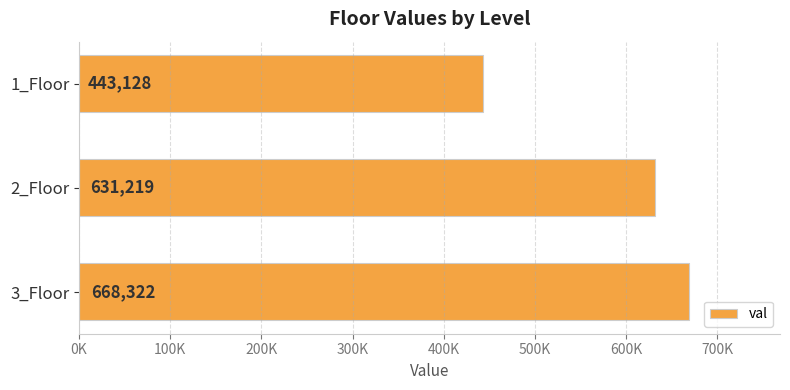

Does the chart contain any negative values?

No